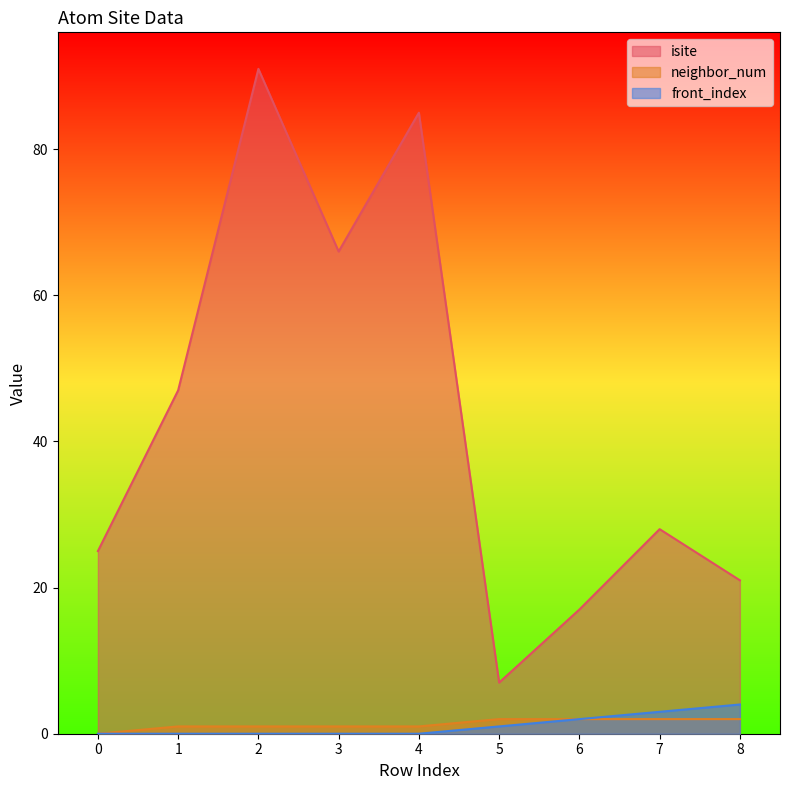

Reading left to right, list all the values displayed in this chart.

isite: 0=25	1=47	2=91	3=66	4=85	5=7	6=17	7=28	8=21
neighbor_num: 0=0	1=1	2=1	3=1	4=1	5=2	6=2	7=2	8=2
front_index: 0=0	1=0	2=0	3=0	4=0	5=1	6=2	7=3	8=4